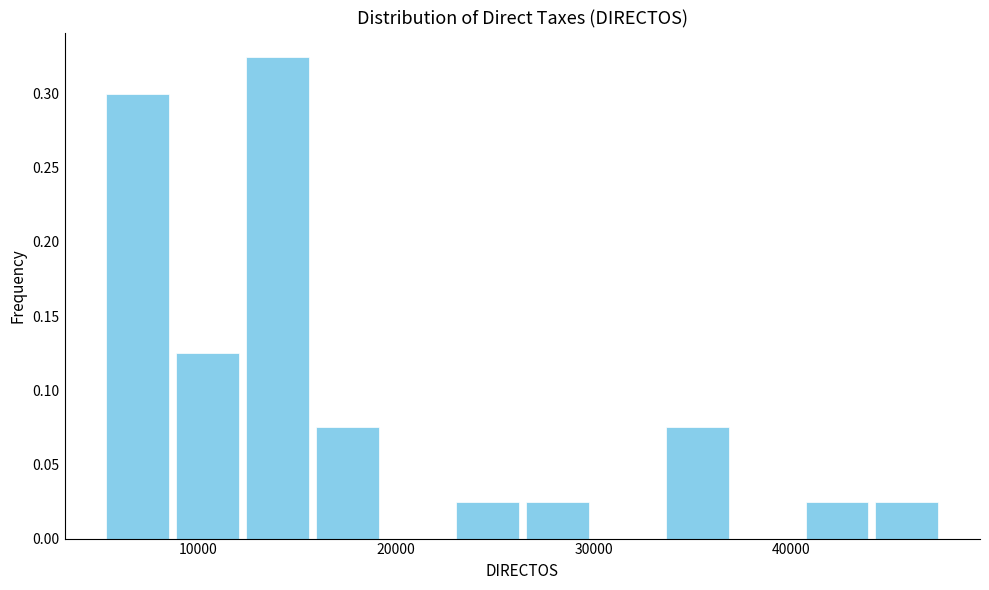

Around what value on the x-axis is the tallest bar? Give the approximate position of its centre, as read against the axis.

14000